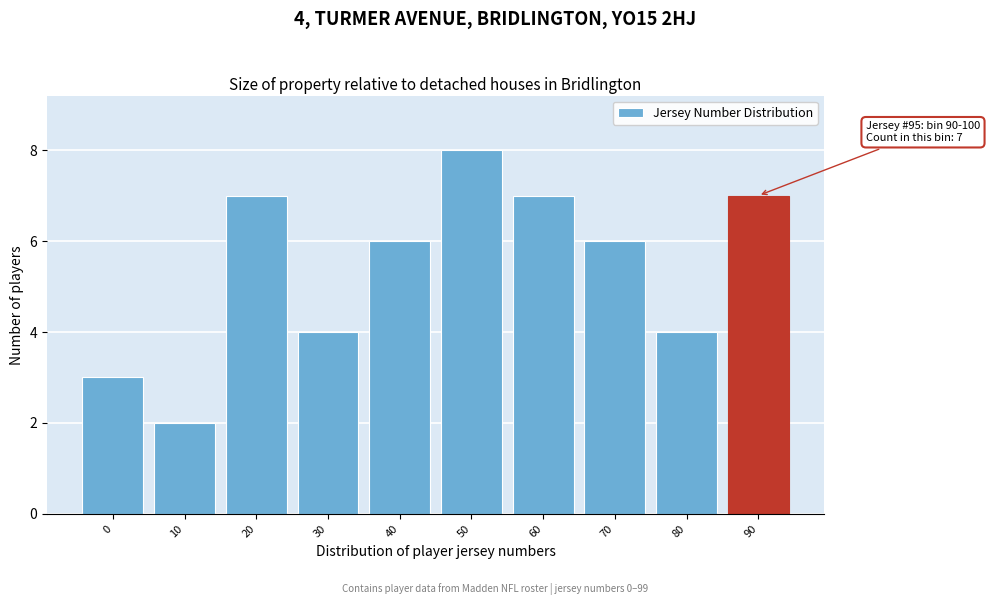

Reading left to right, transcribe all the data shown in this chart.

0=3	10=2	20=7	30=4	40=6	50=8	60=7	70=6	80=4	90=7